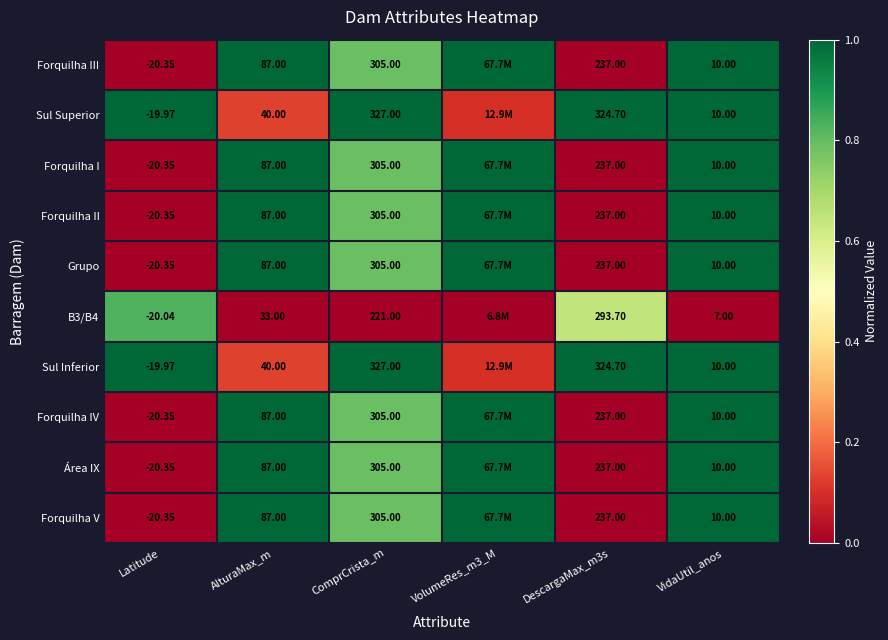

True or false: Forquilha IV has a value of -0.5 at DescargaMax_m3s.

False